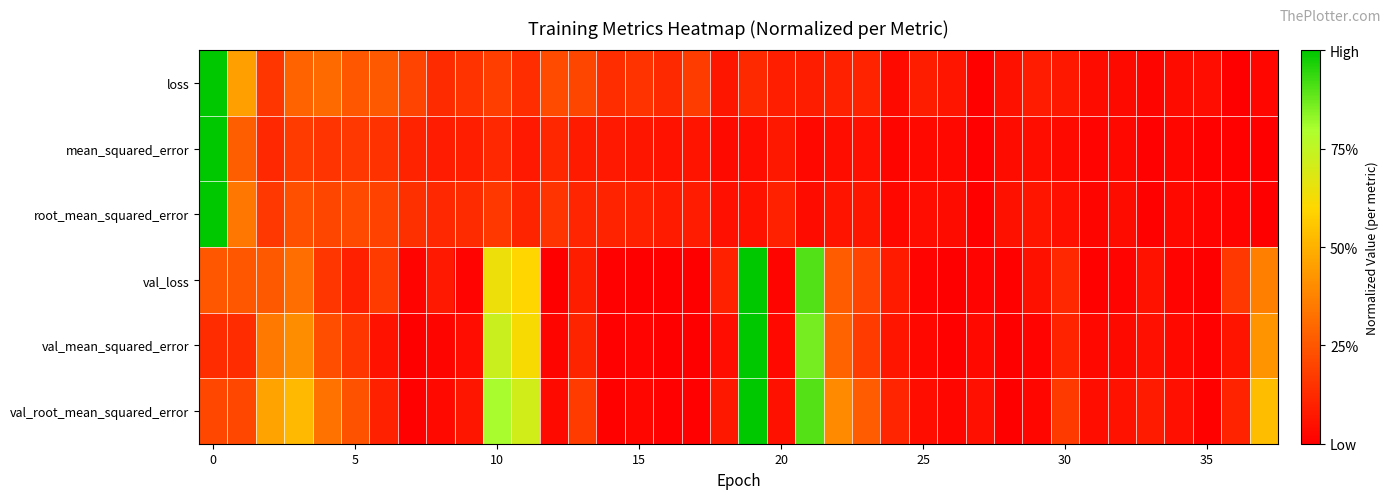

At how many categories does at least one series exceed 0?

38